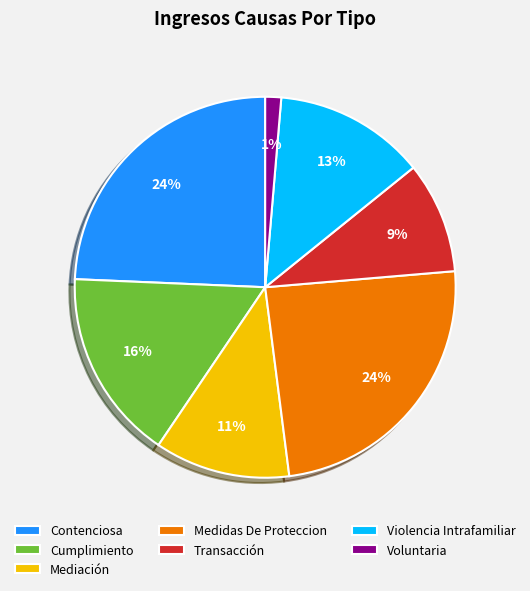

Count the number of slices in the pie.

7